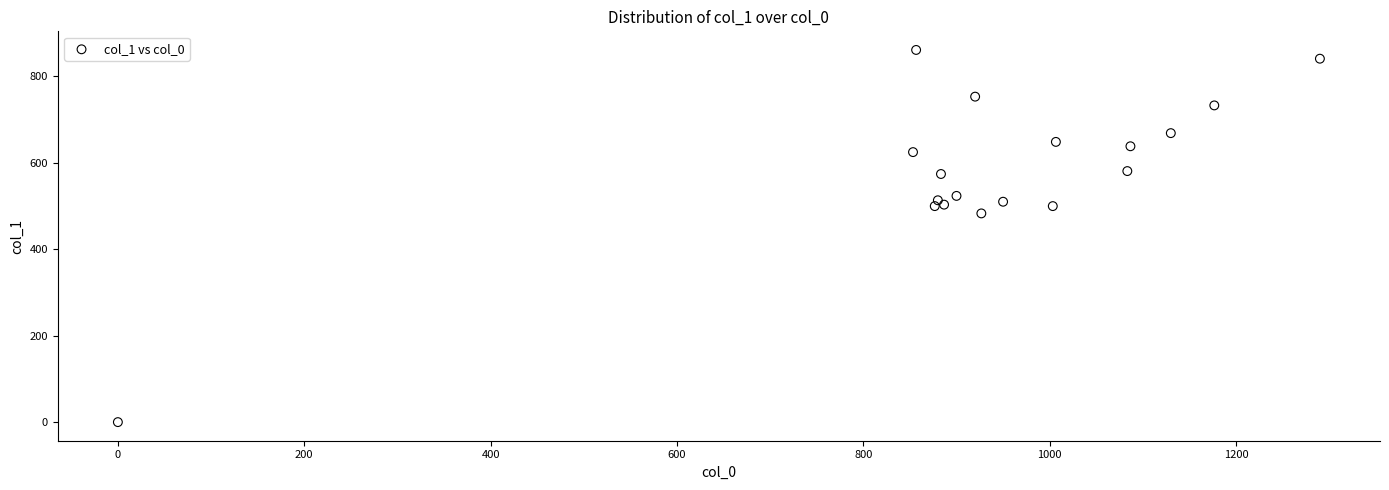

What Y value in the scatter plot is closest to 430?

482.6